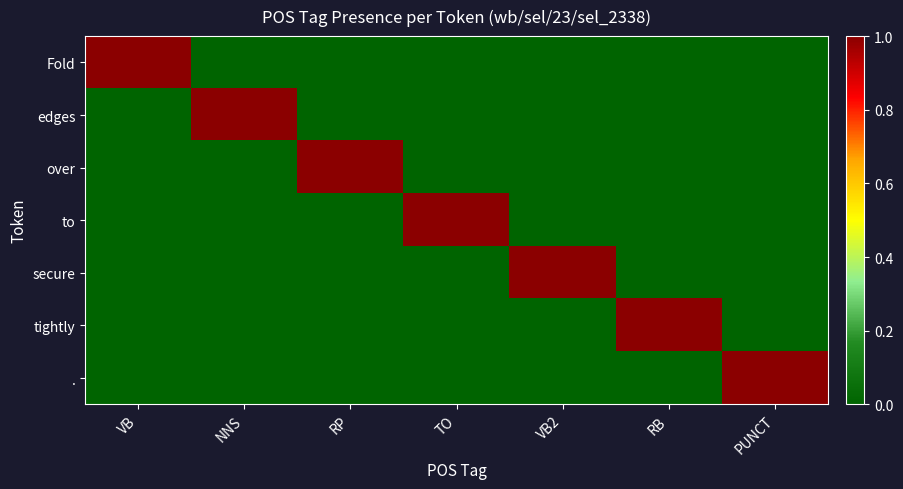

Reading left to right, transcribe all the data shown in this chart.

Fold: VB=1	NNS=0	RP=0	TO=0	VB2=0	RB=0	PUNCT=0
edges: VB=0	NNS=1	RP=0	TO=0	VB2=0	RB=0	PUNCT=0
over: VB=0	NNS=0	RP=1	TO=0	VB2=0	RB=0	PUNCT=0
to: VB=0	NNS=0	RP=0	TO=1	VB2=0	RB=0	PUNCT=0
secure: VB=0	NNS=0	RP=0	TO=0	VB2=1	RB=0	PUNCT=0
tightly: VB=0	NNS=0	RP=0	TO=0	VB2=0	RB=1	PUNCT=0
.: VB=0	NNS=0	RP=0	TO=0	VB2=0	RB=0	PUNCT=1